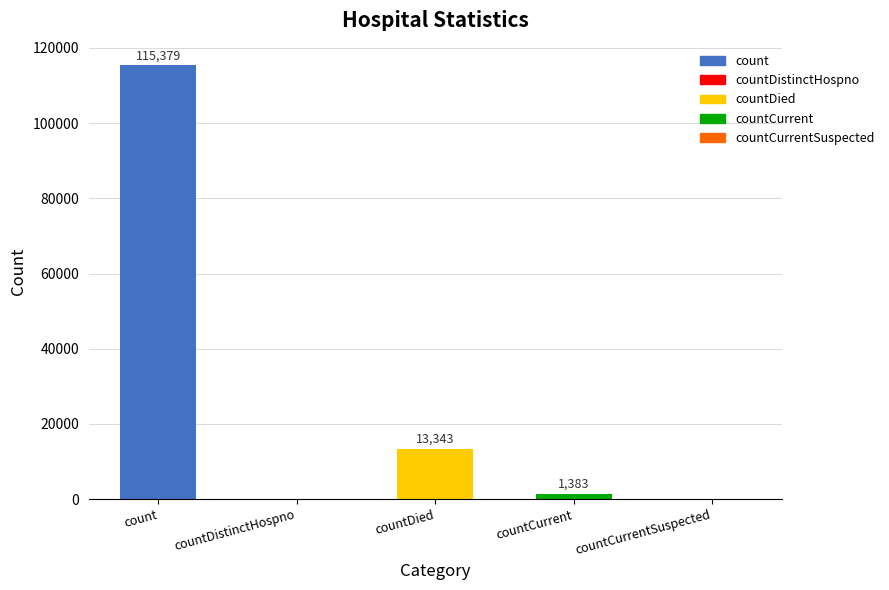

The chart shows a value of 115379 at count. True or false?

True